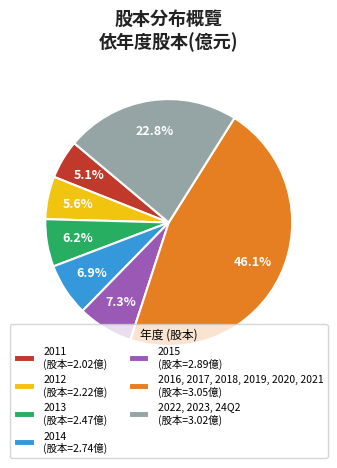

Does 2016, 2017, 2018, 2019, 2020, 2021 (股本=3.05億) represent more than half of the total?

No